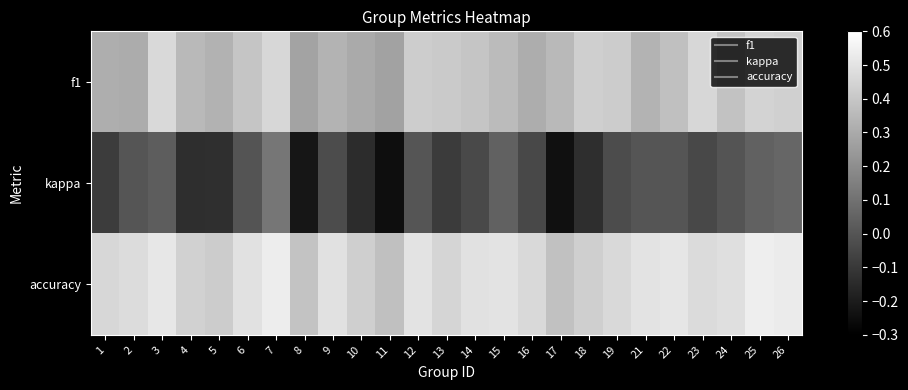

Rank the series by their maximum value, from highest to lowest.

accuracy, f1, kappa